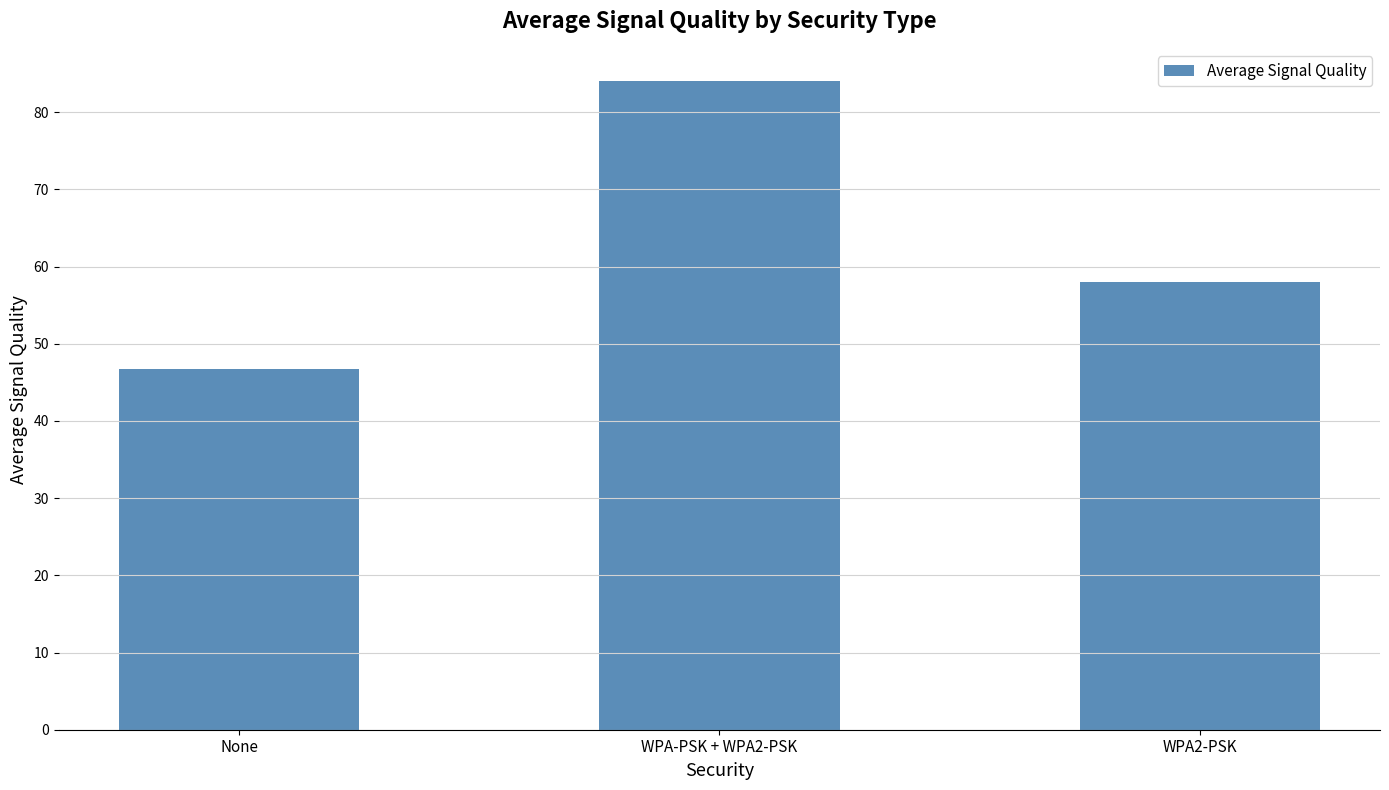

How many categories are shown in the chart?

3